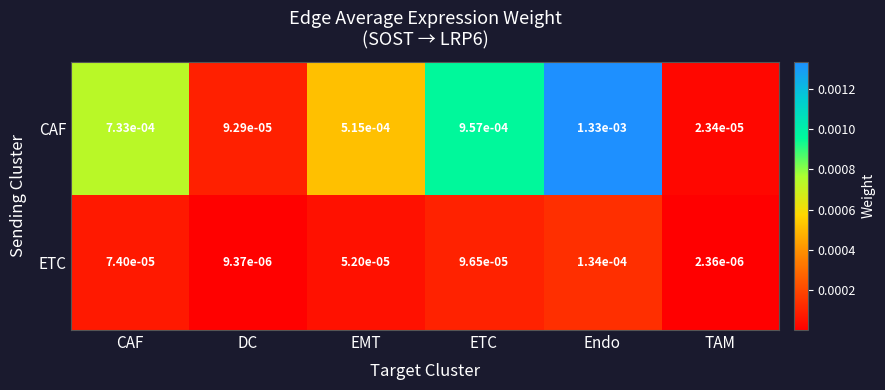

Rank the series at ETC from highest to lowest value.

CAF, ETC